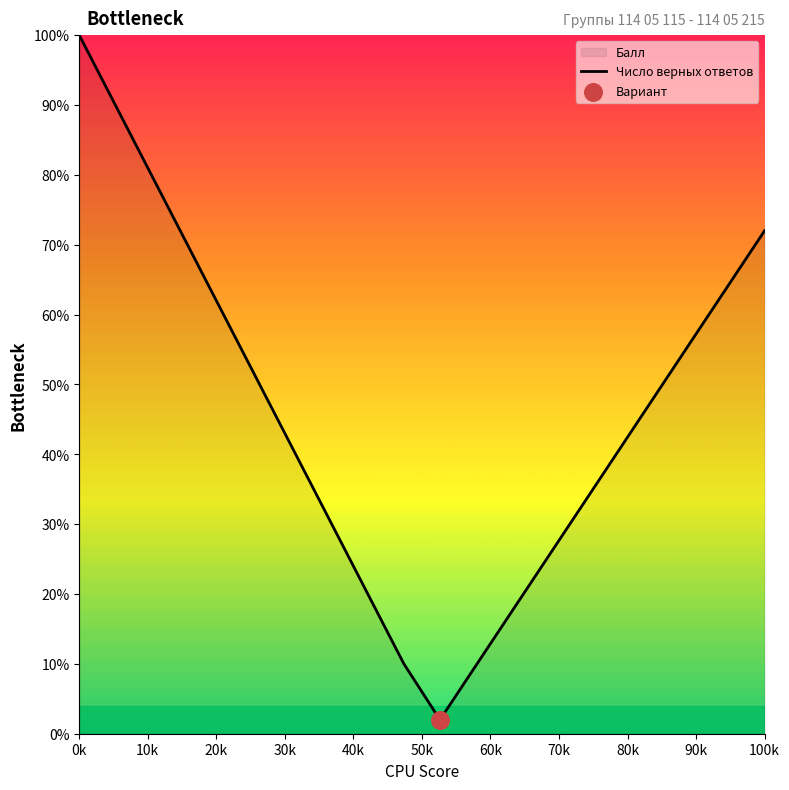

What is the difference between the maximum and minimum values?

98.0